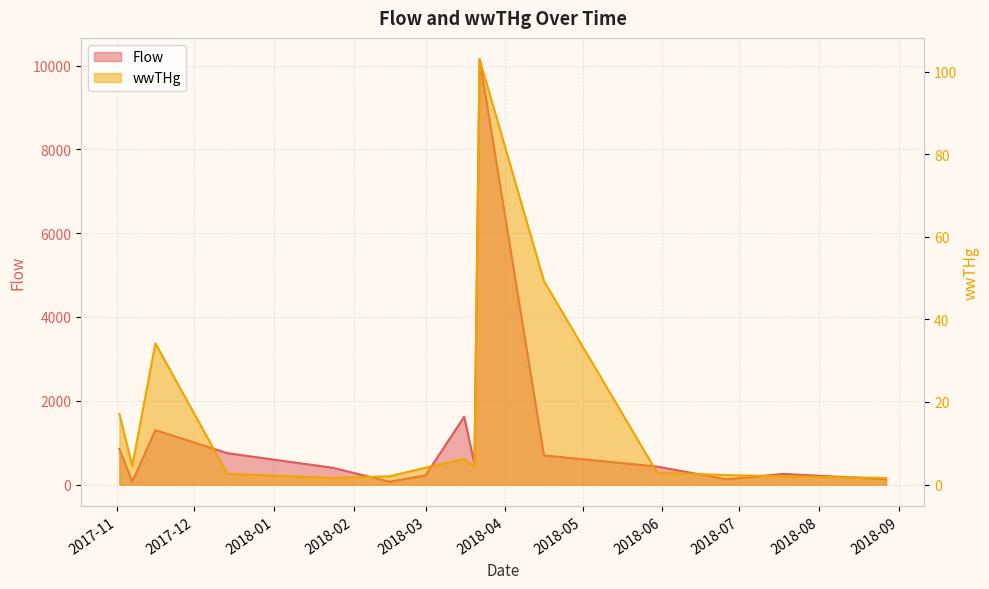

Which series has the largest range (max minus min)?

Flow